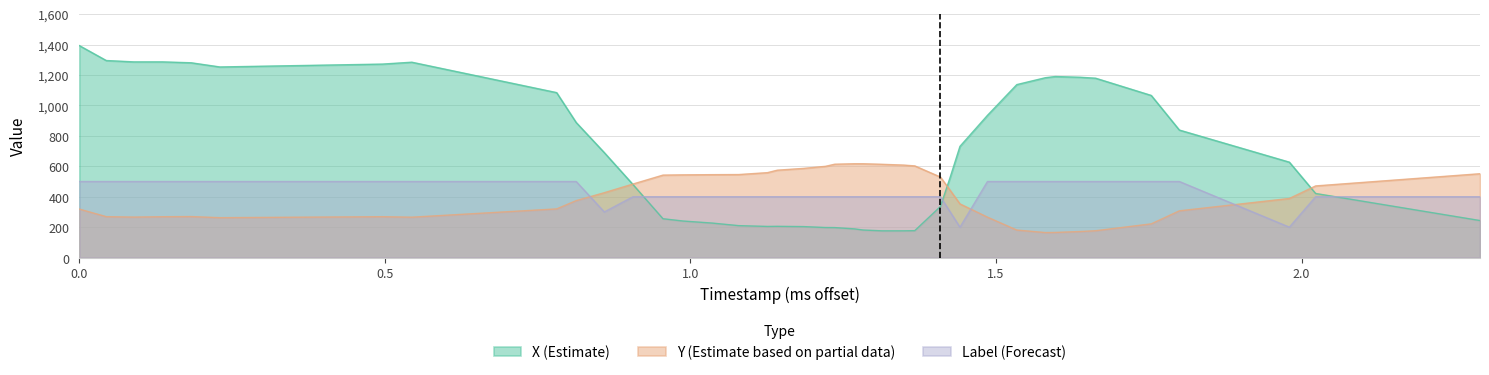

What is the total value across all series at 0.0?

2211.5